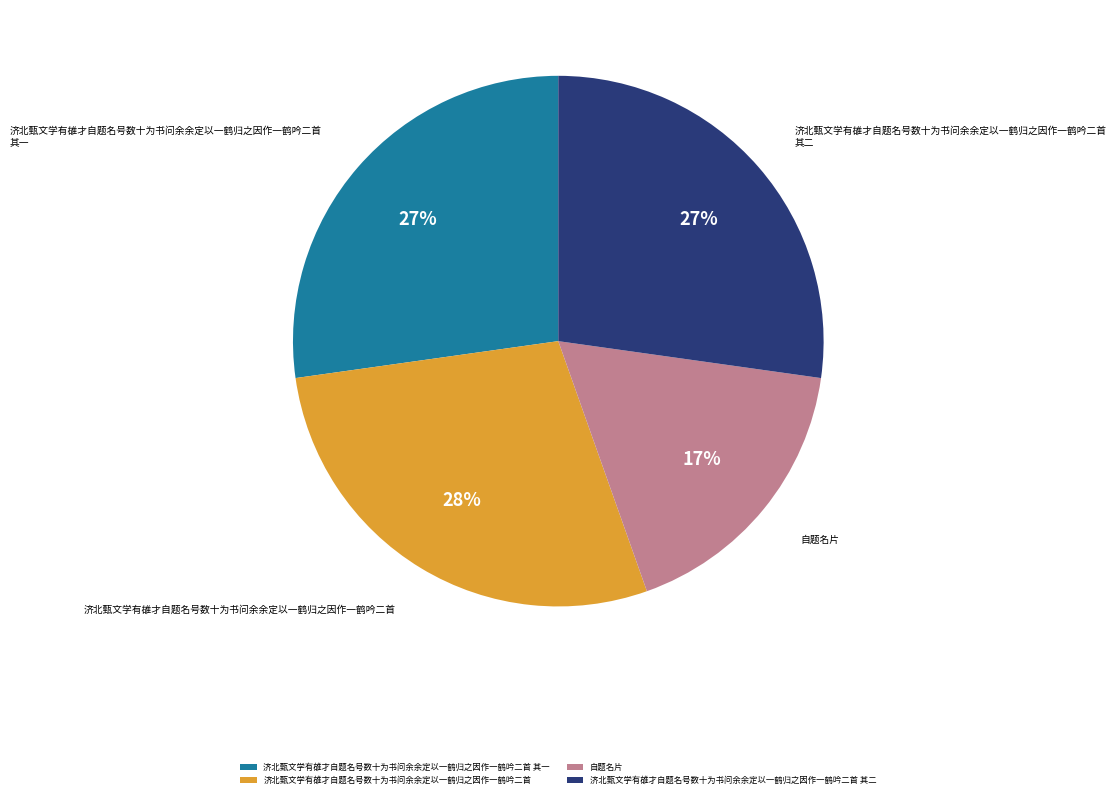

Do 济北甄文学有䧺才自题名号数十为书问余余定以一鹤归之因作一鹤吟二首 and 济北甄文学有䧺才自题名号数十为书问余余定以一鹤归之因作一鹤吟二首 其一 together represent more than half of the pie?

Yes